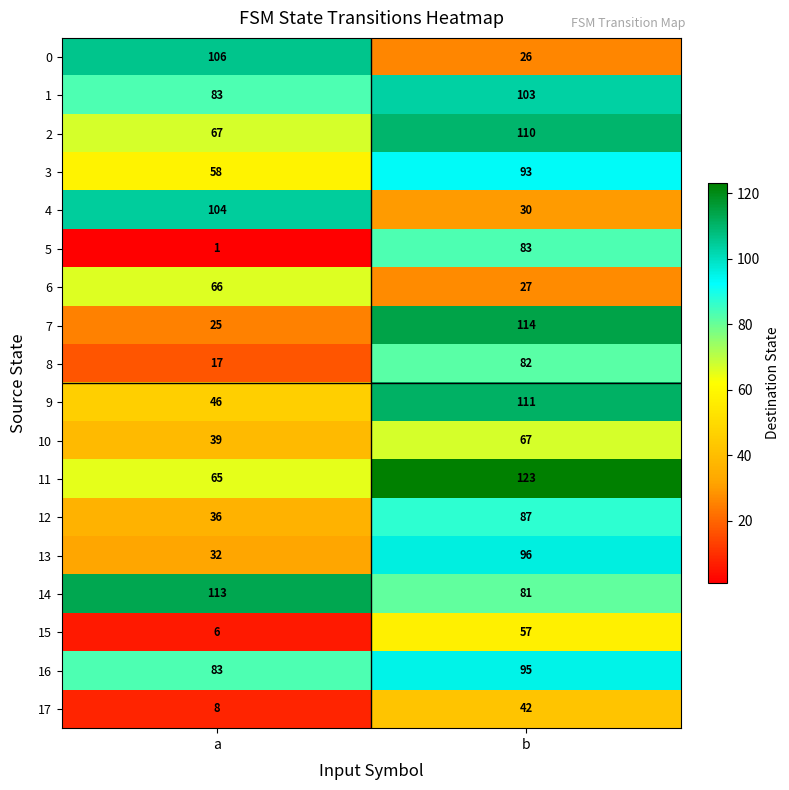

What is the difference between the 14 values at a and b?

32